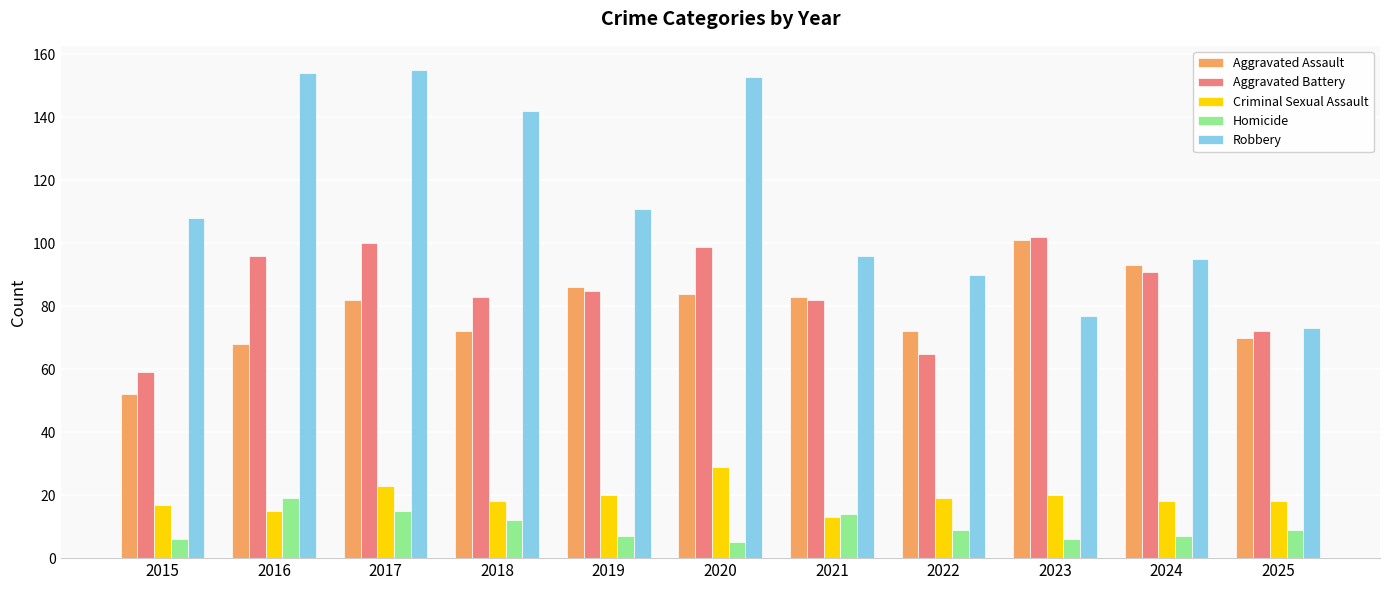

What are all the series names shown in the legend?

Aggravated Assault, Aggravated Battery, Criminal Sexual Assault, Homicide, Robbery